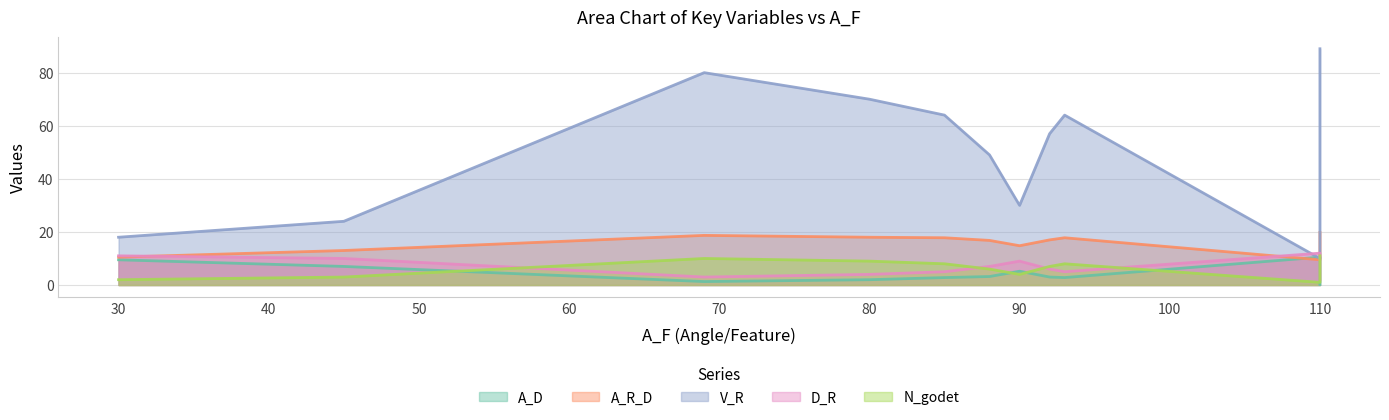

What is the total value across all series at 110?

43.0